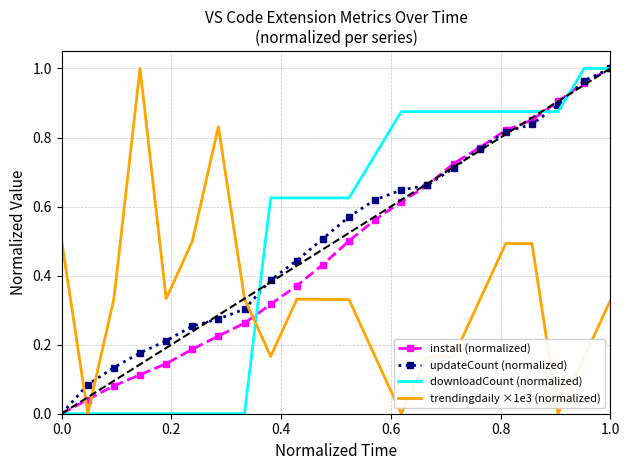

True or false: trendingdaily ×1e3 (normalized) and updateCount (normalized) cross at least once.

True